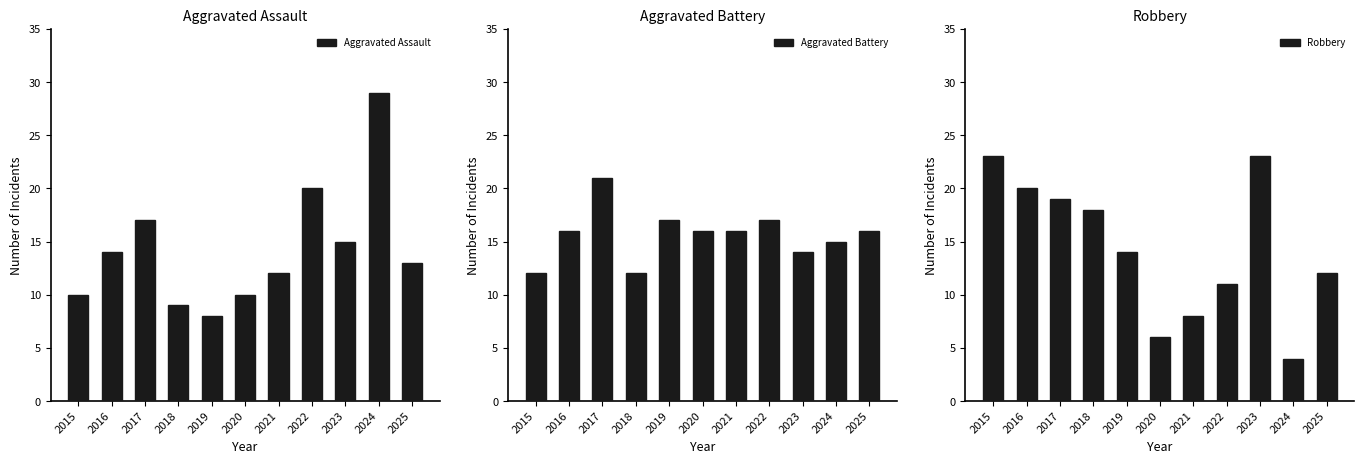

How many data points in Aggravated Assault are above 13?

5